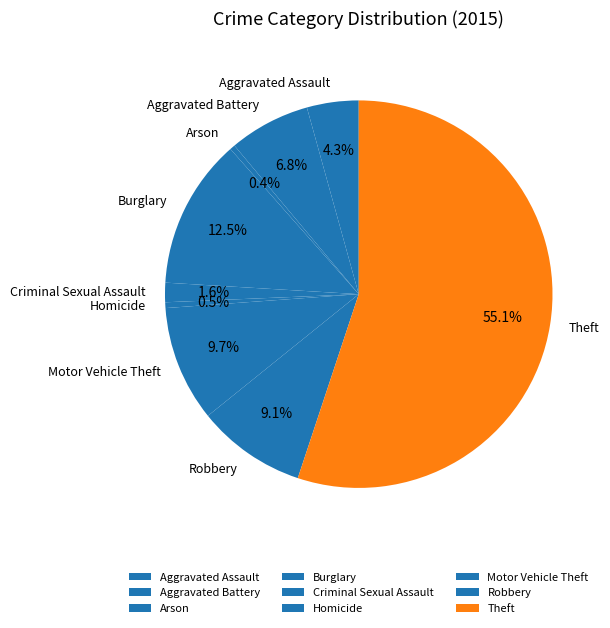

Which category has the biggest portion of the pie?

Theft